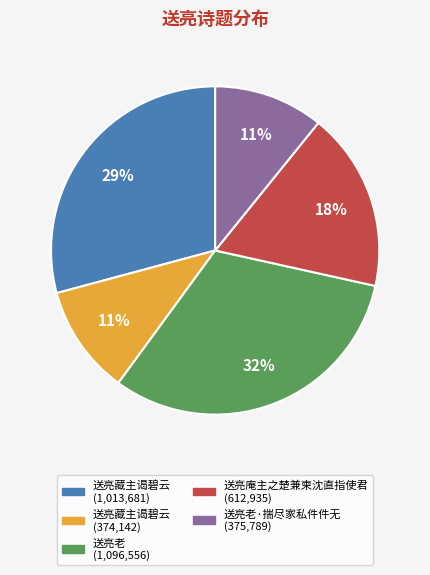

Is there a majority slice in this chart?

No